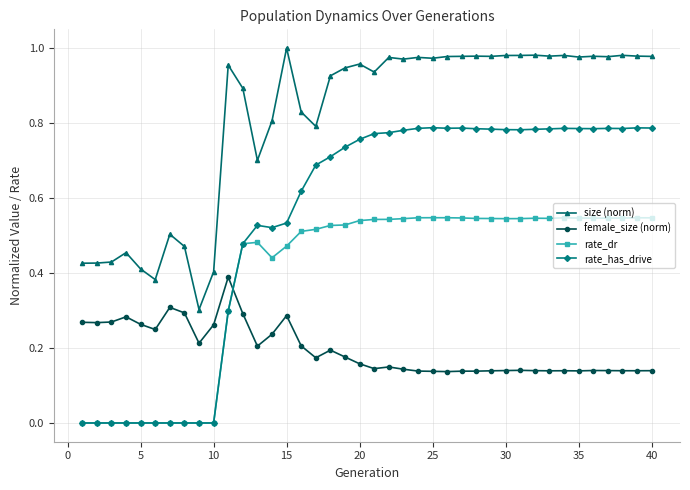

True or false: size (norm) has more than 2 interior local peaks.

True